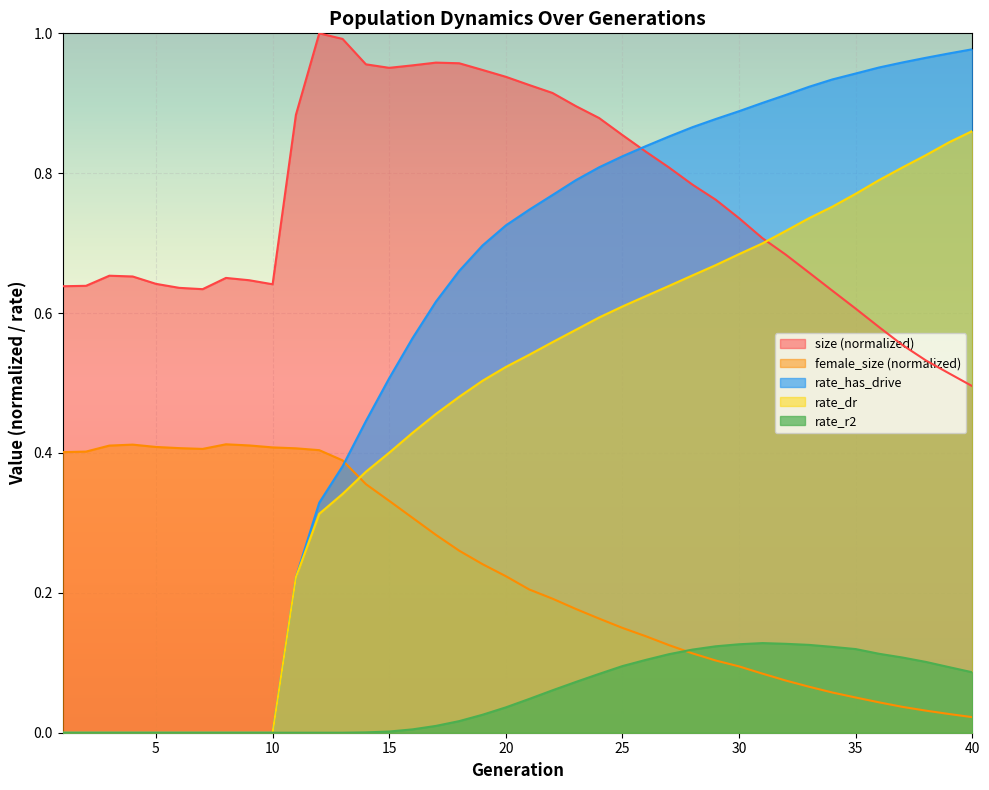

At how many categories does at least one series exceed 0?

40